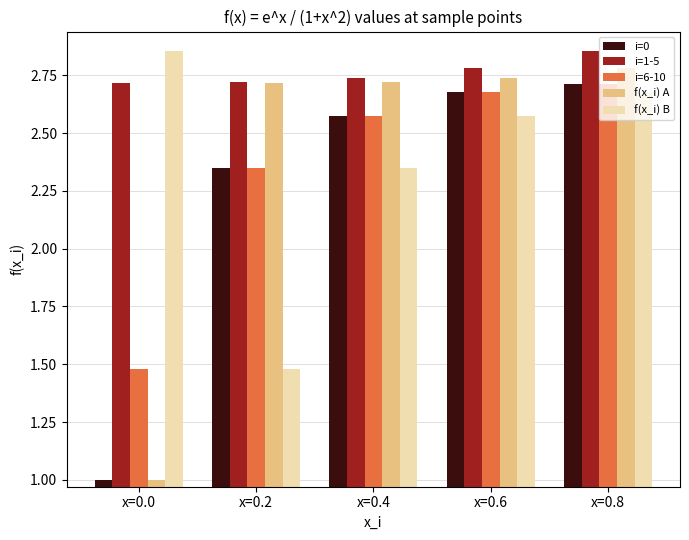

What is the difference between the second highest and second lowest values in the i=0 series?

0.3